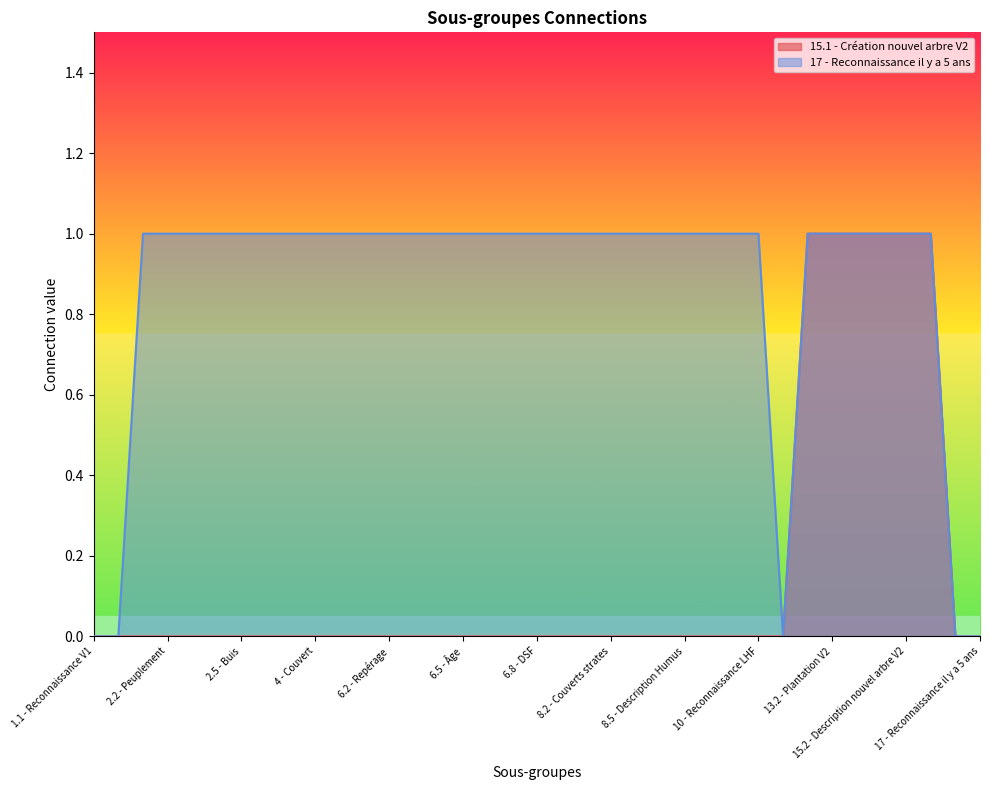

Where is 17 - Reconnaissance il y a 5 ans nearest to the value 0?

1.1 - Reconnaissance V1